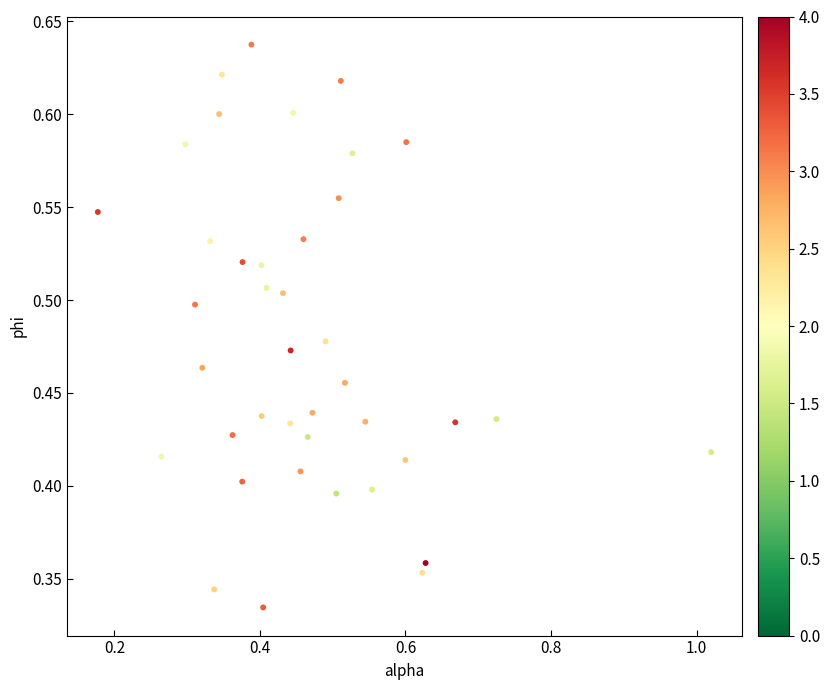

What is the range of X values (max minus min)?

0.8